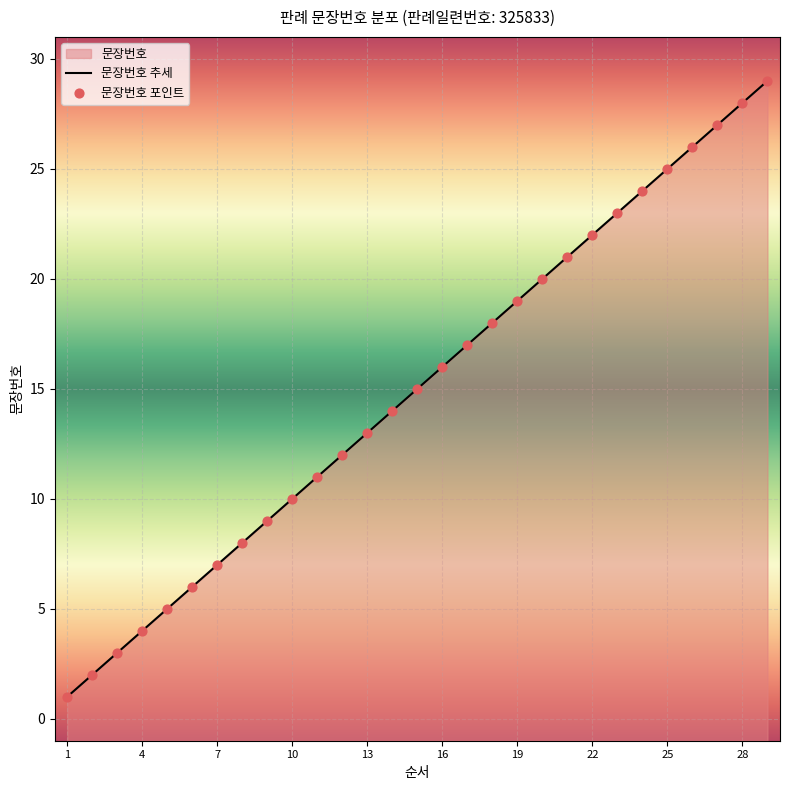

Is the value of 문장번호 추세 at 4 greater than the value of 문장번호 포인트 at 22?

No